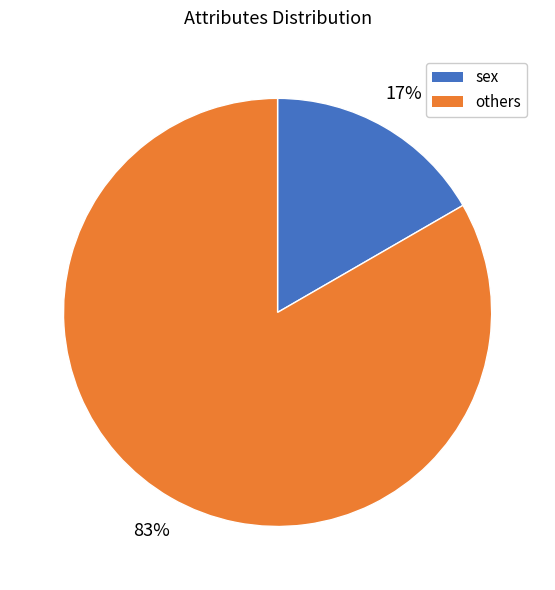

True or false: others accounts for 83% of the total.

True